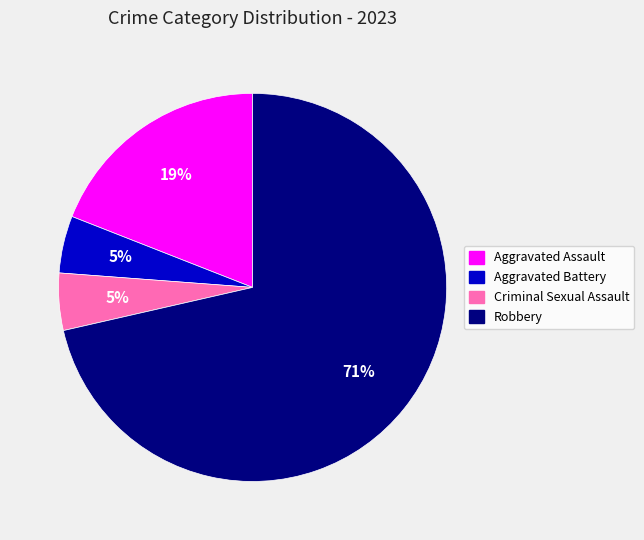

How many segments does this pie chart have?

4